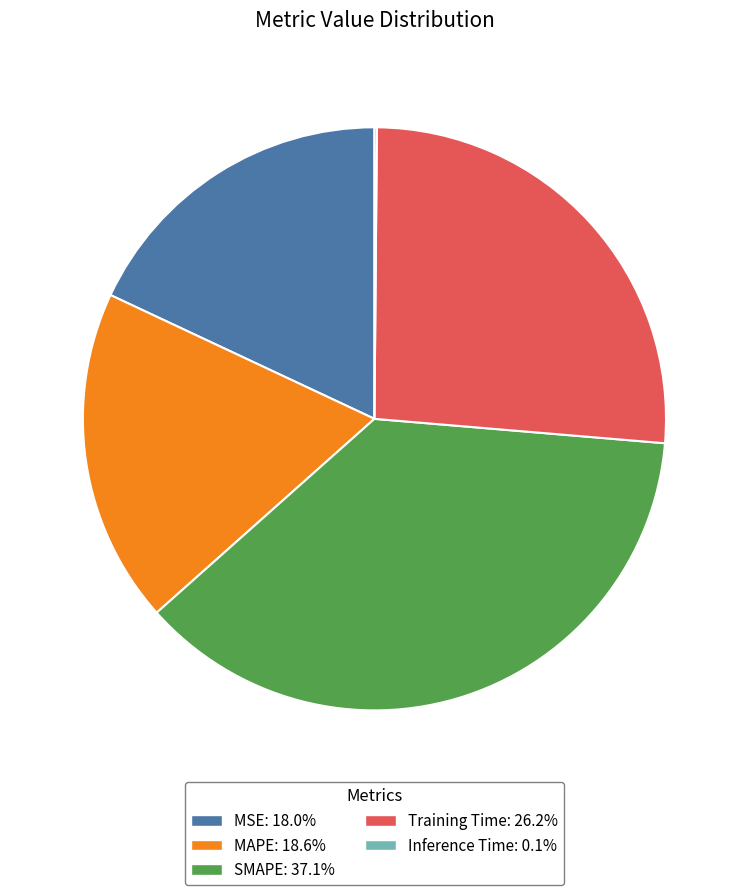

Is there any slice that represents more than half of the pie?

No